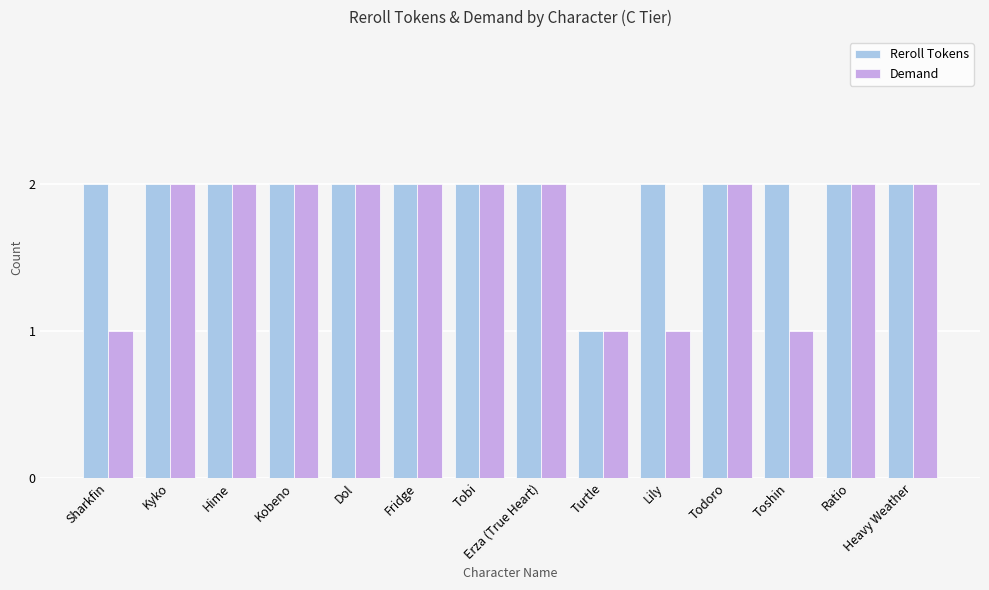

The Demand series shows 2 at Kyko. True or false?

True